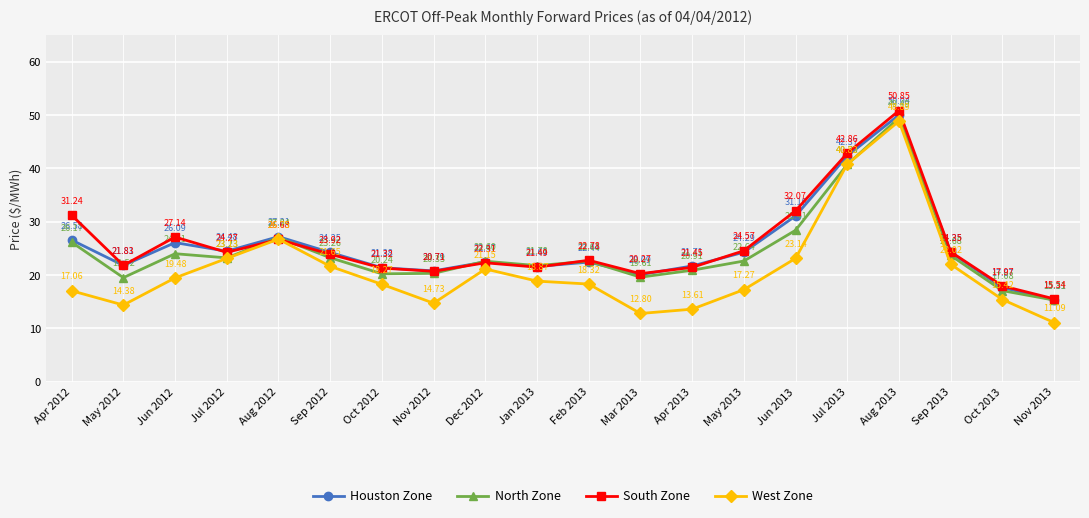

At which category does North Zone reach its first local valley?

May 2012